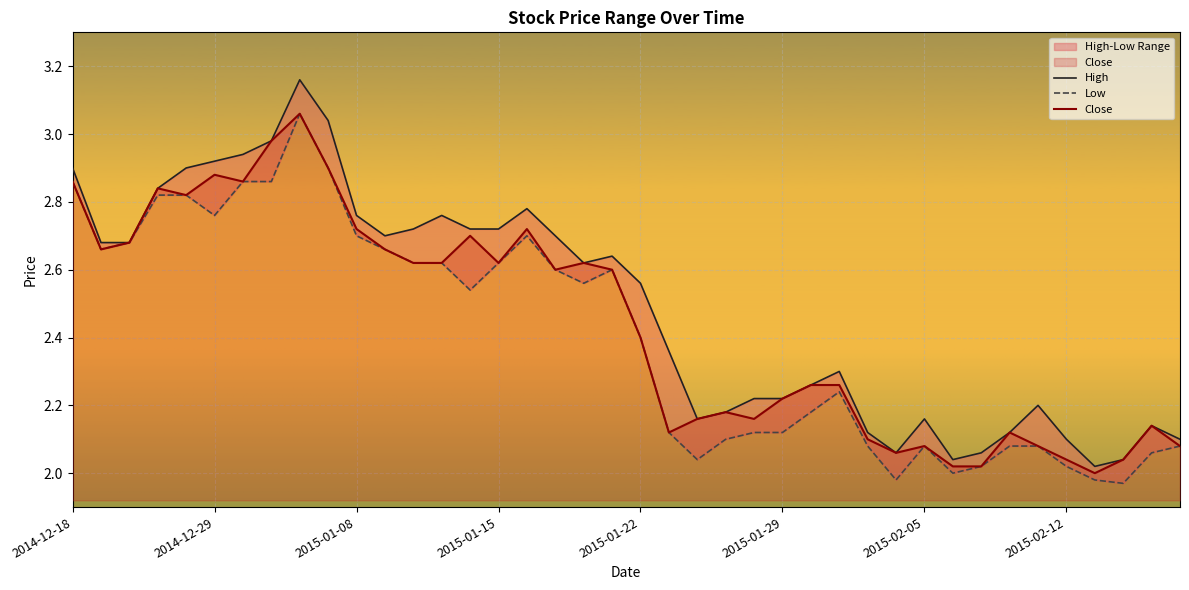

What is the value of the Low point at the 28th from the left?

2.2